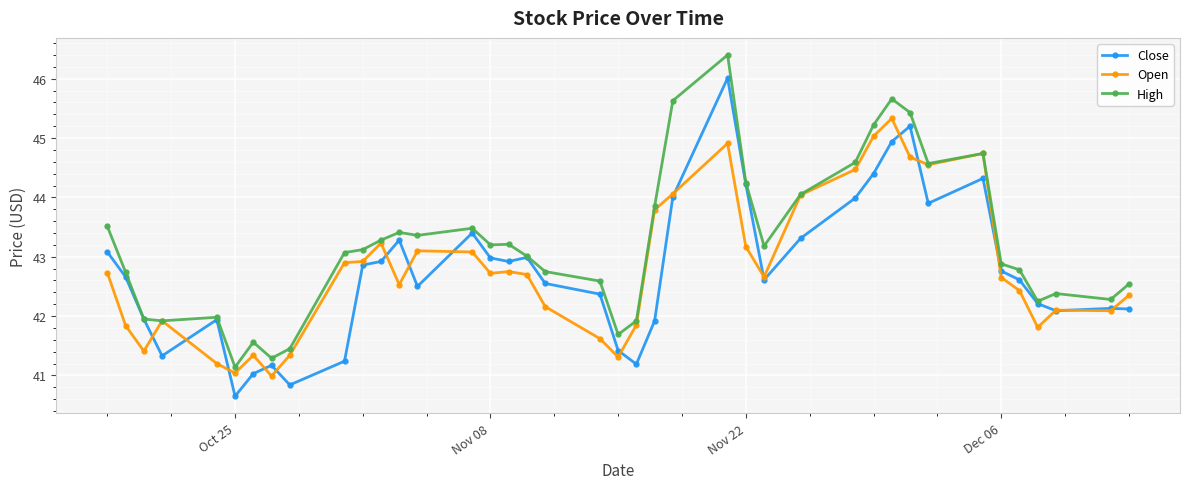

What is the smallest value displayed?

40.7